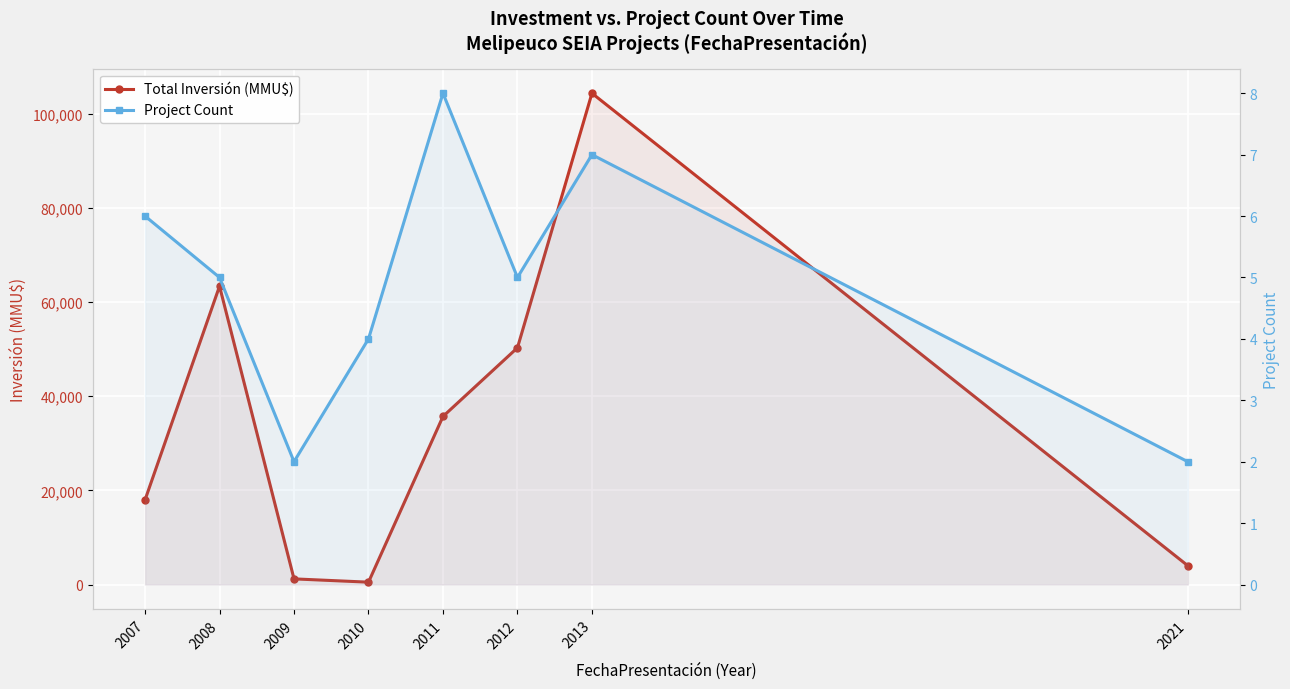

Where does the Total Inversión (MMU$) series first go above 35718?

2008